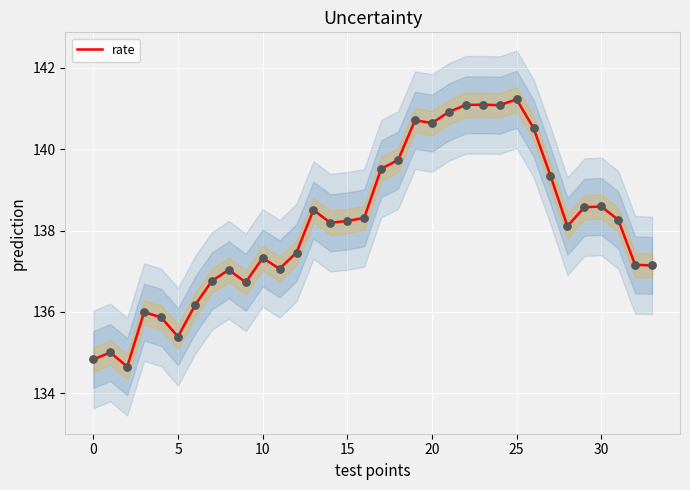

Which has a higher value, 27 or 21?

21